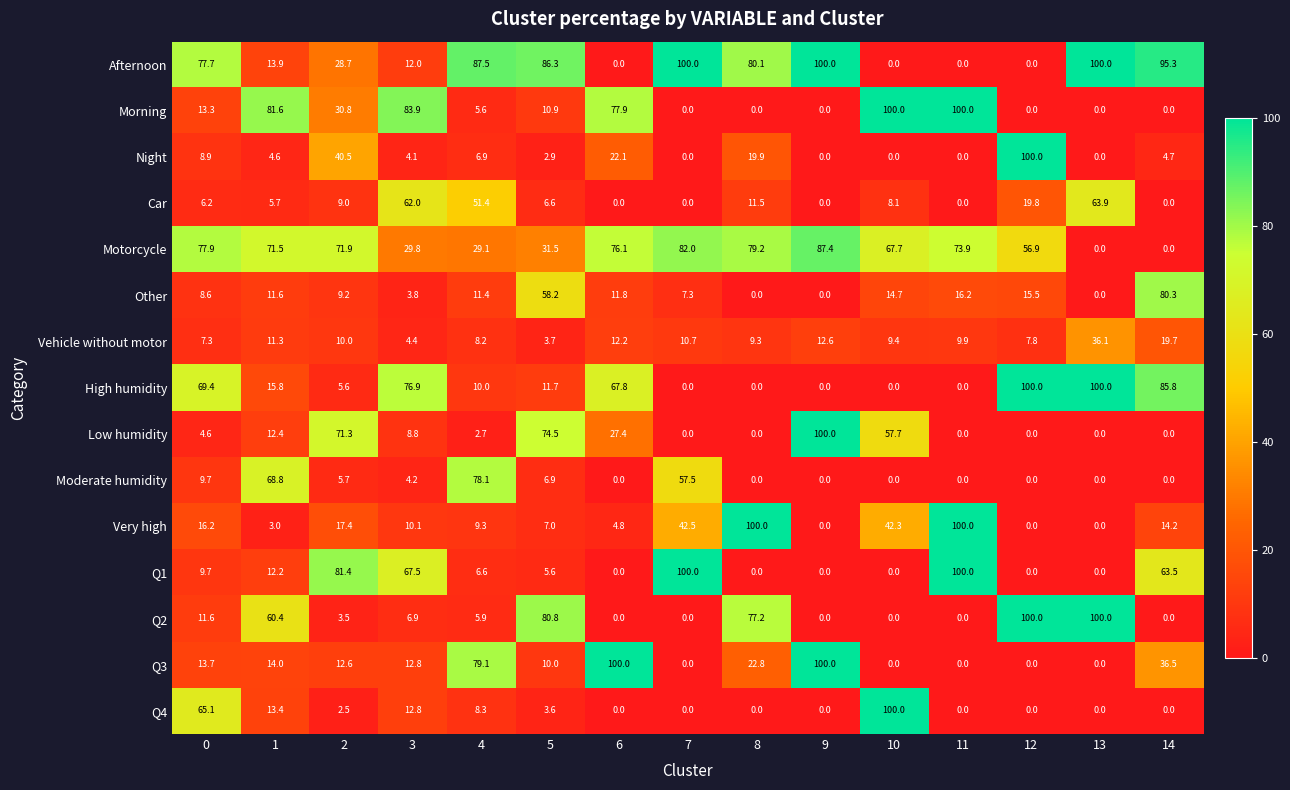

How many data points in Afternoon are less than 77?

7